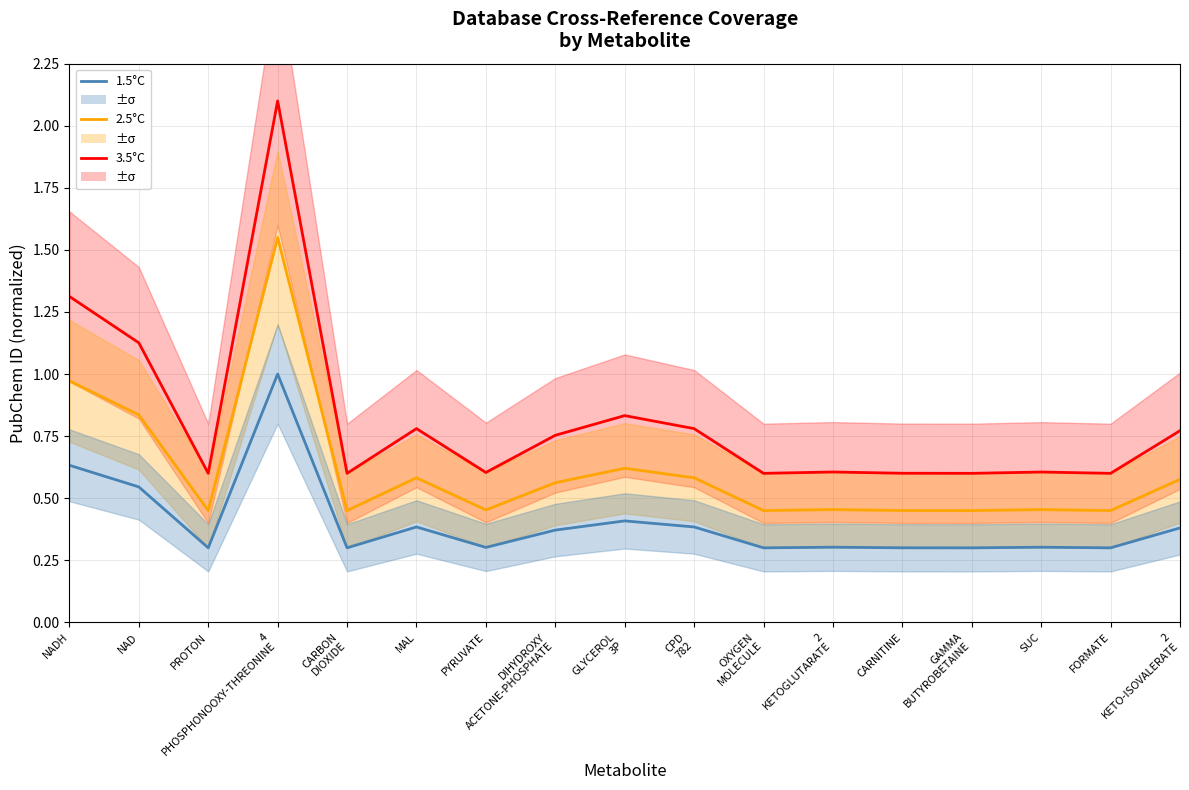

What is the difference between the maximum and second lowest values in the 1.5°C series?

0.7